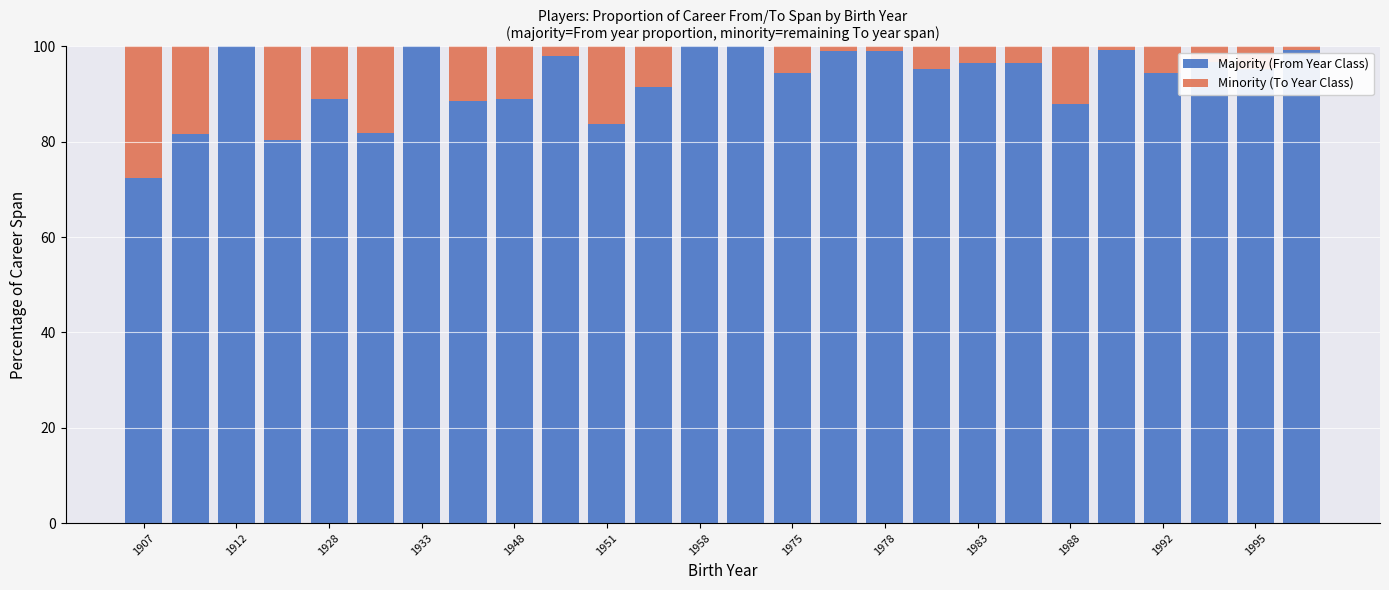

What is the sum of all Majority (From Year Class) values?

2409.2